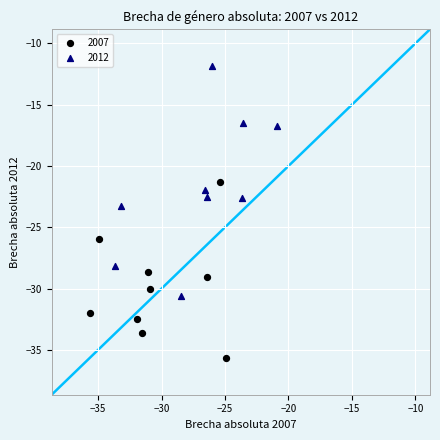

Which series contains the highest Y value?

2012